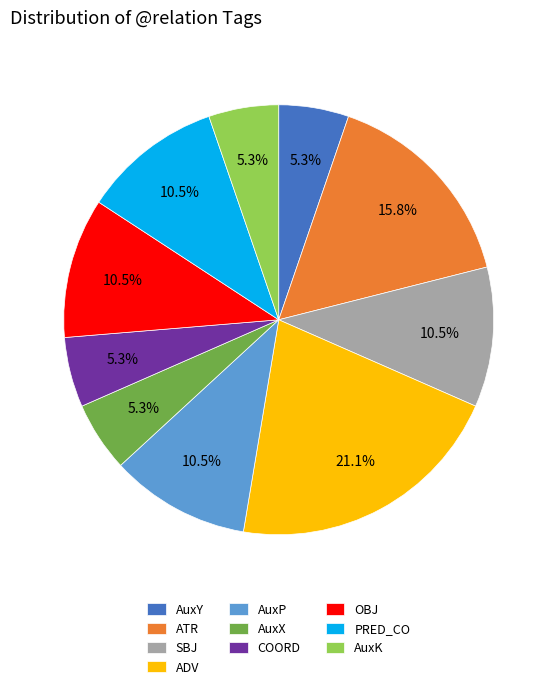

Combined, do ADV and ATR account for over 50%?

No